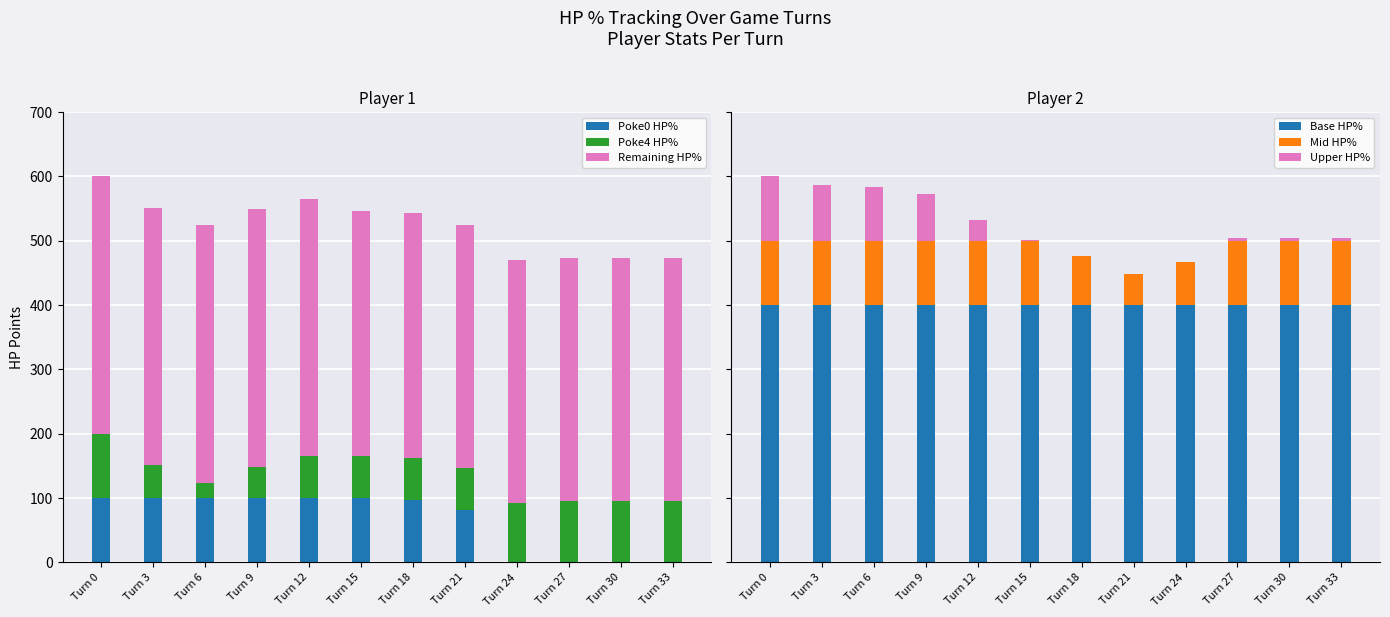

Which label corresponds to the smallest value in the chart?

Turn 24